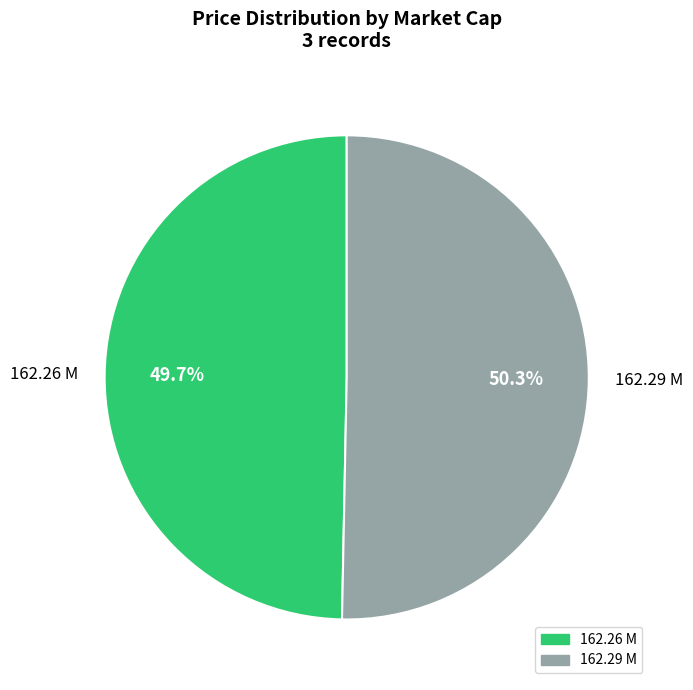

Is there any slice that represents more than half of the pie?

Yes